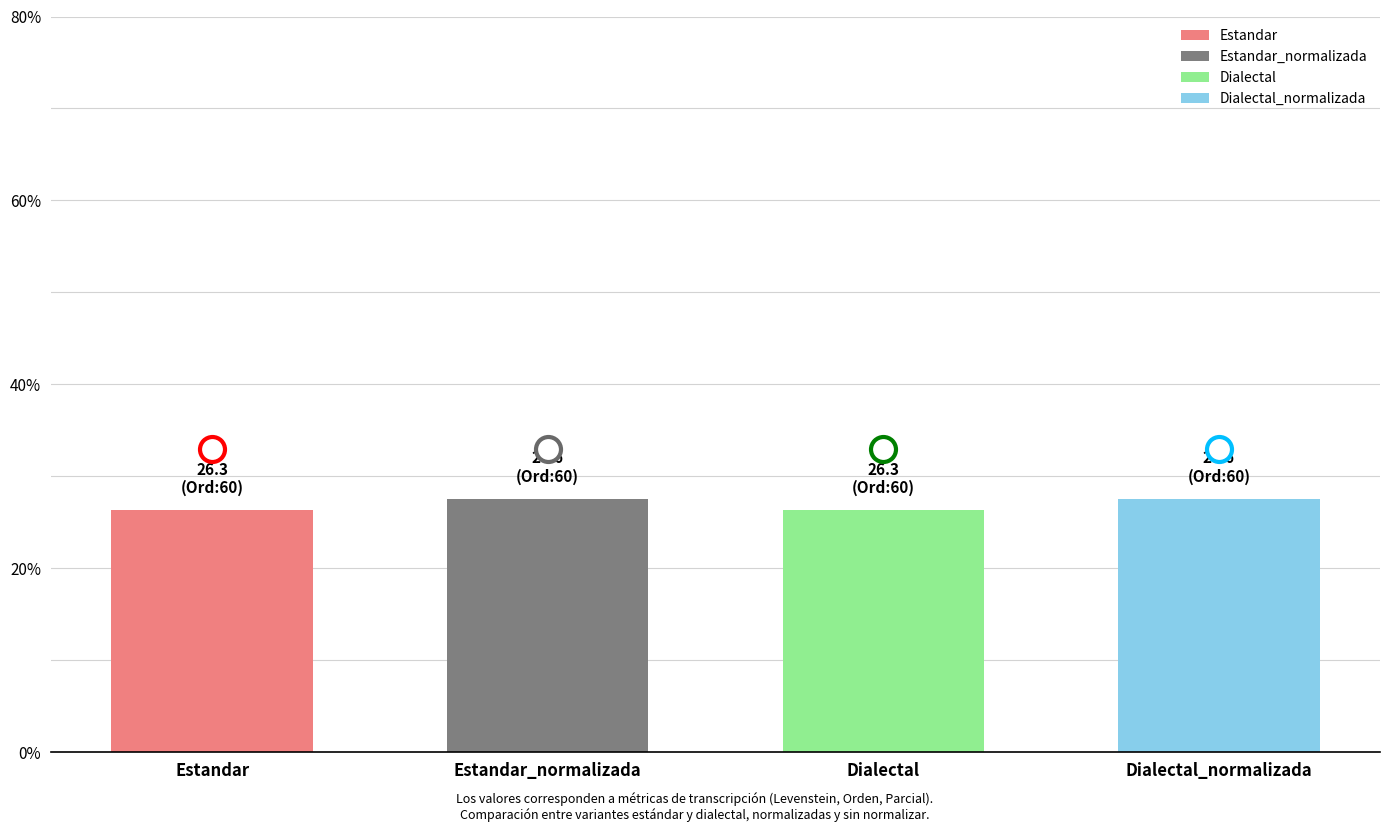

What position from the left is Dialectal_normalizada?

4